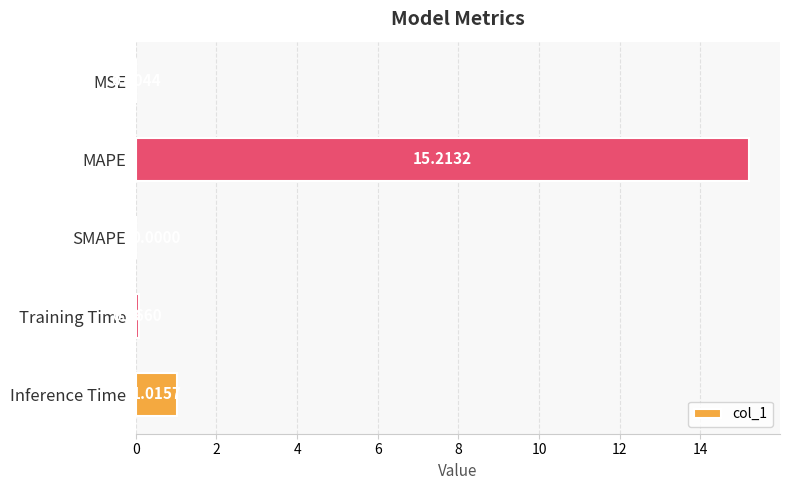

What is the sum of all values?

16.3